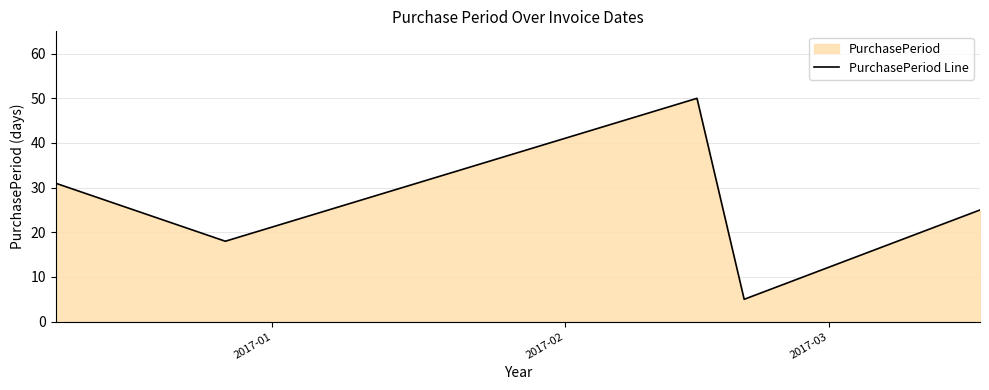

How many lines are shown in the chart?

1